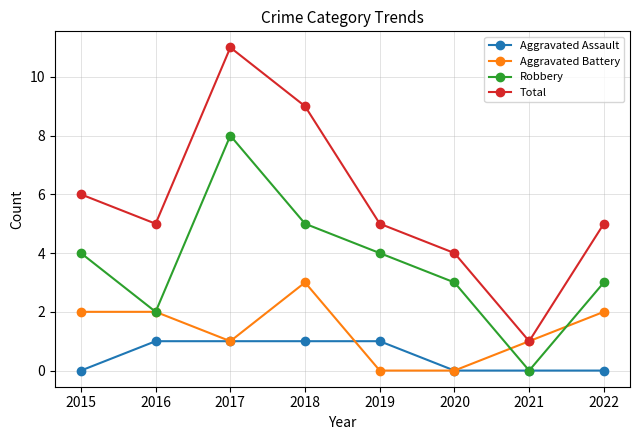

How many Aggravated Assault values are between 0 and 1?

8